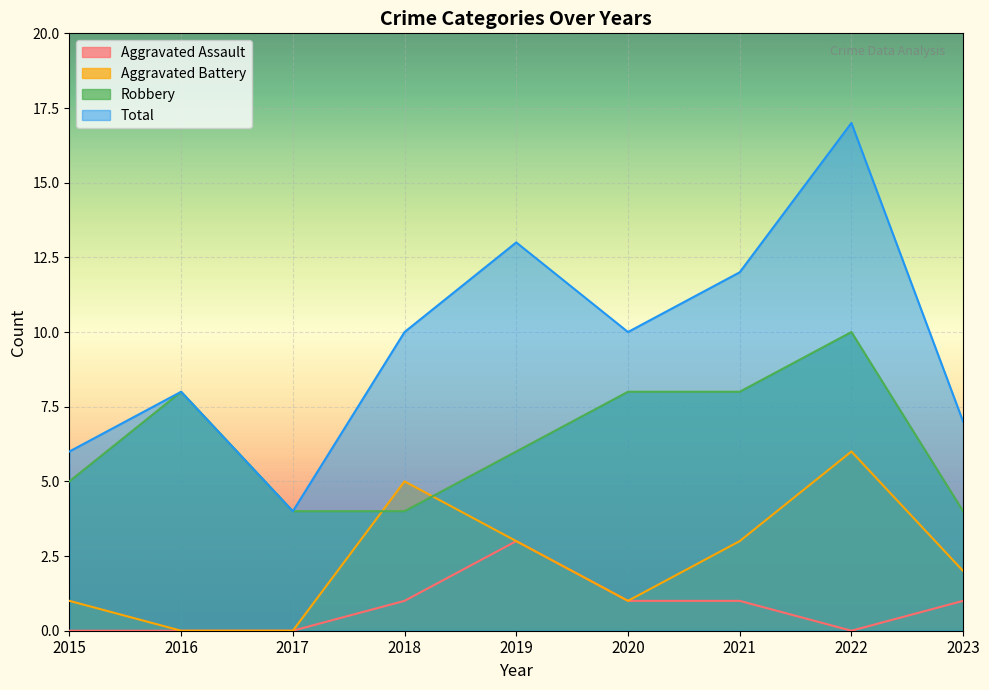

True or false: Aggravated Assault has more than 1 points higher than both neighbors.

False